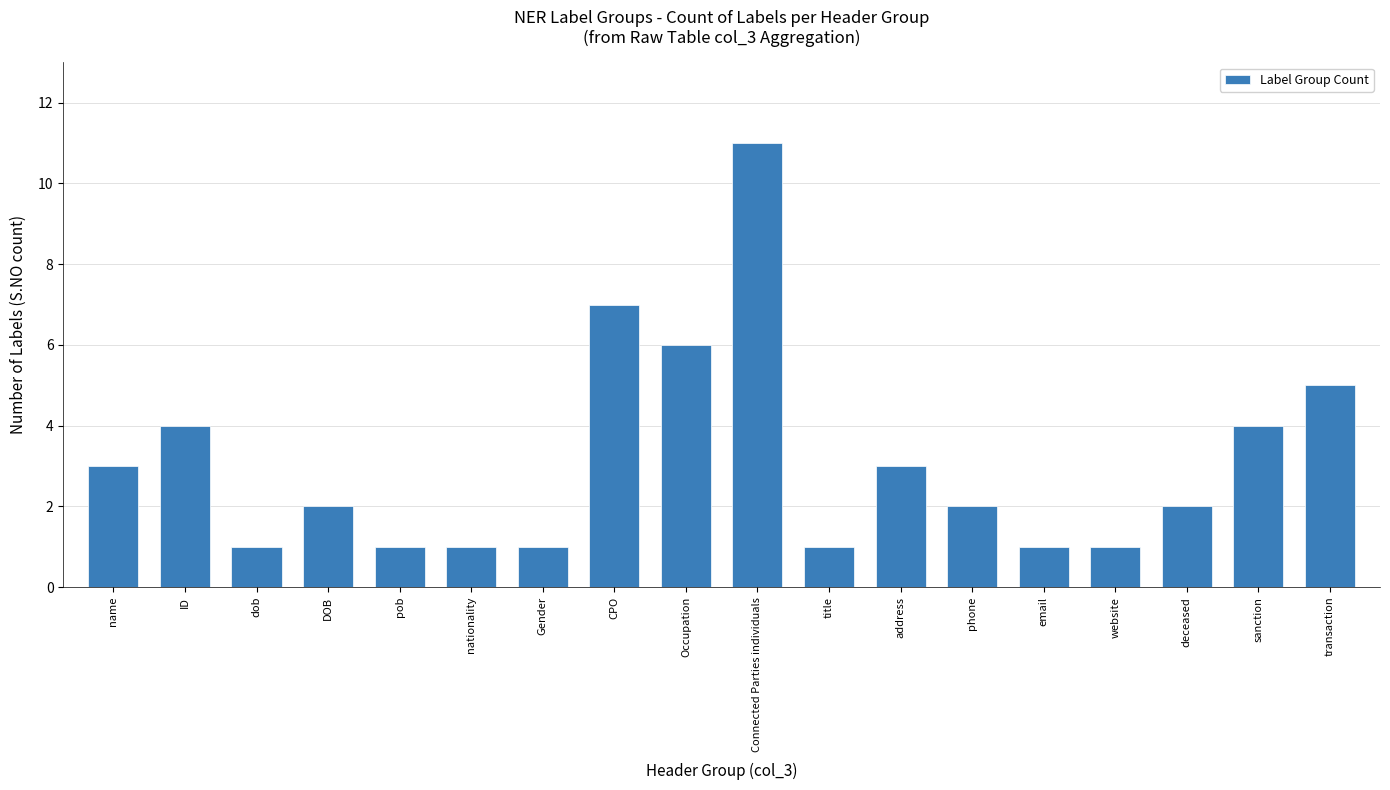

What is the label of the 9th bar from the left?

Occupation